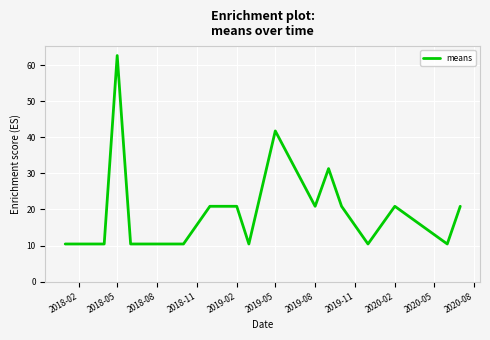

What is the difference between the maximum and minimum values?

52.2